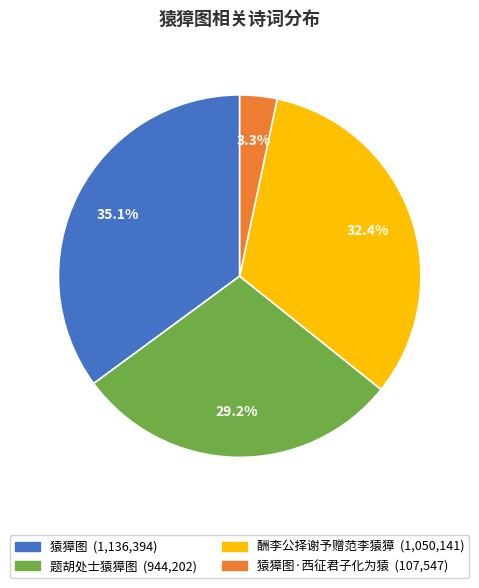

Is there any slice that represents more than half of the pie?

No